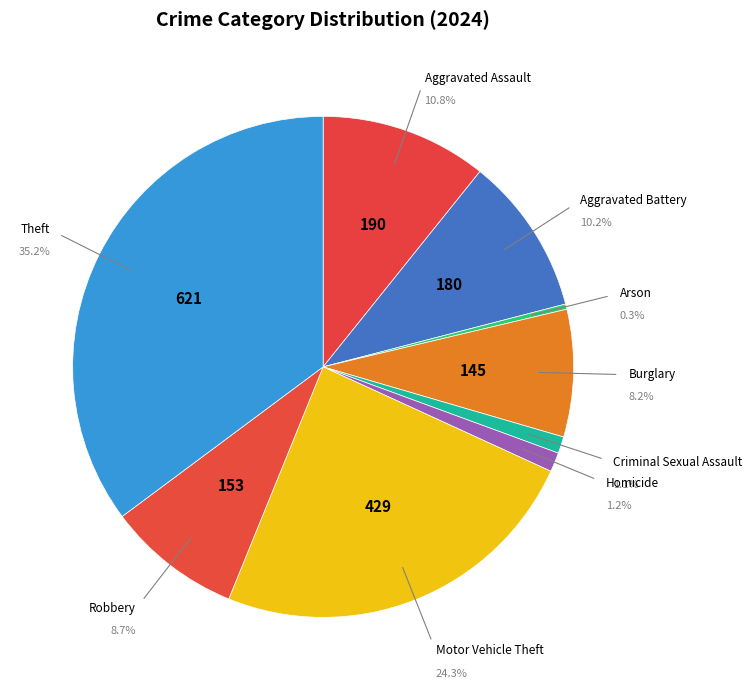

Which has a higher value, Aggravated Assault or Criminal Sexual Assault?

Aggravated Assault